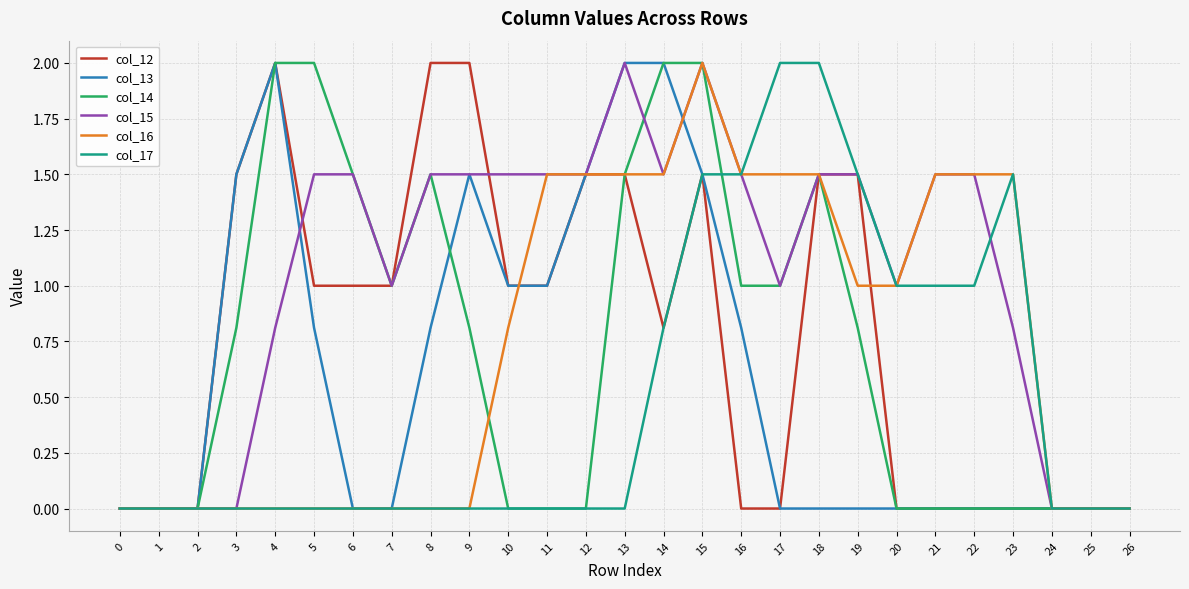

Is it true that col_13 equals 0.0 at 21?

True